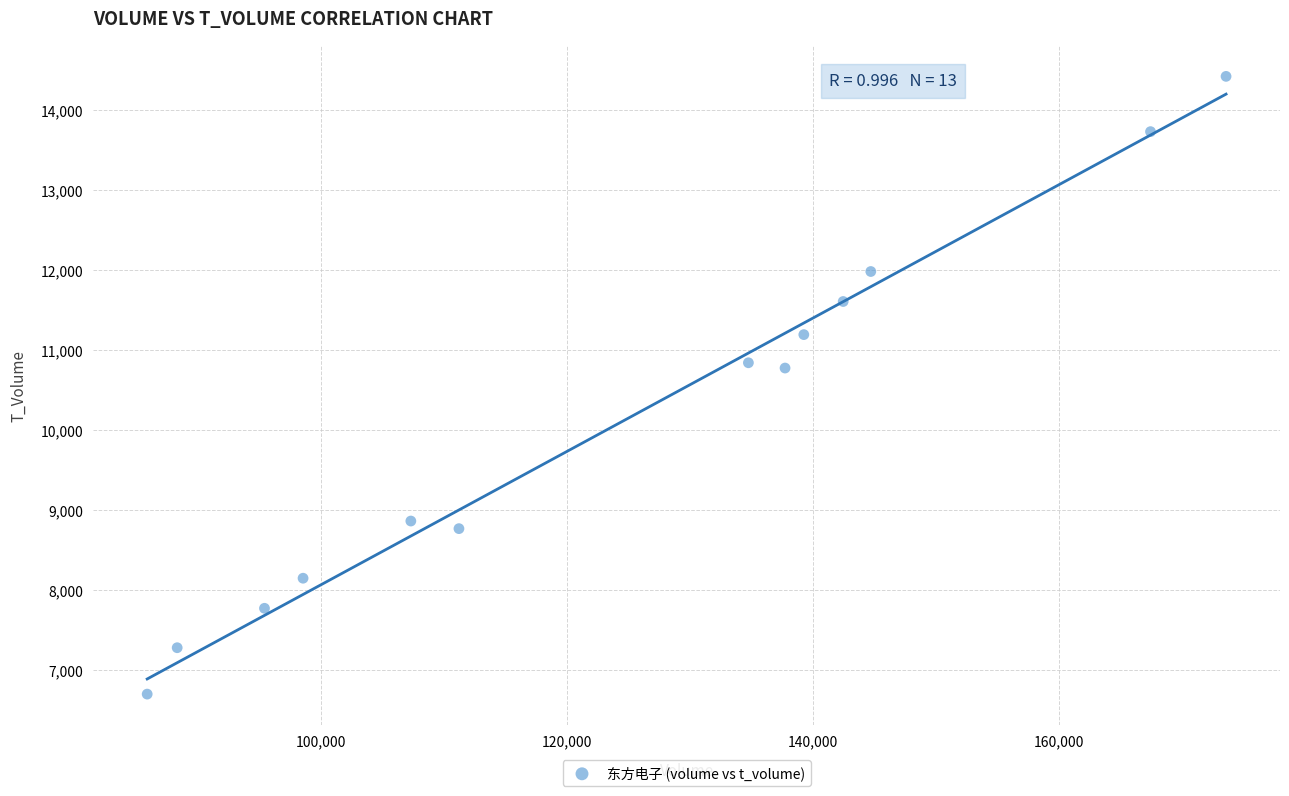

What is the range of X values (max minus min)?

87644